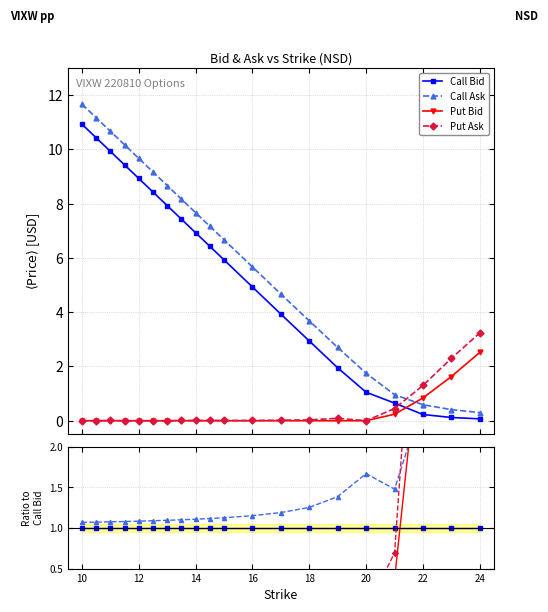

Does the chart have visible grid lines?

Yes